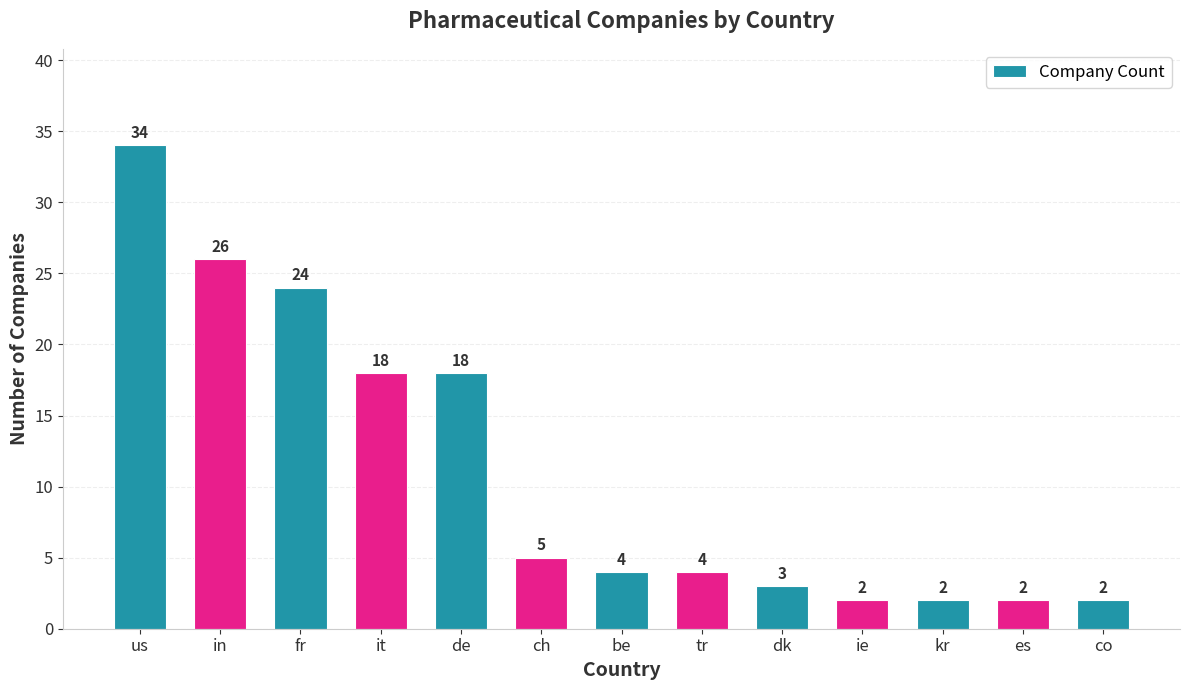

What is the label of the 12th bar from the right?

in